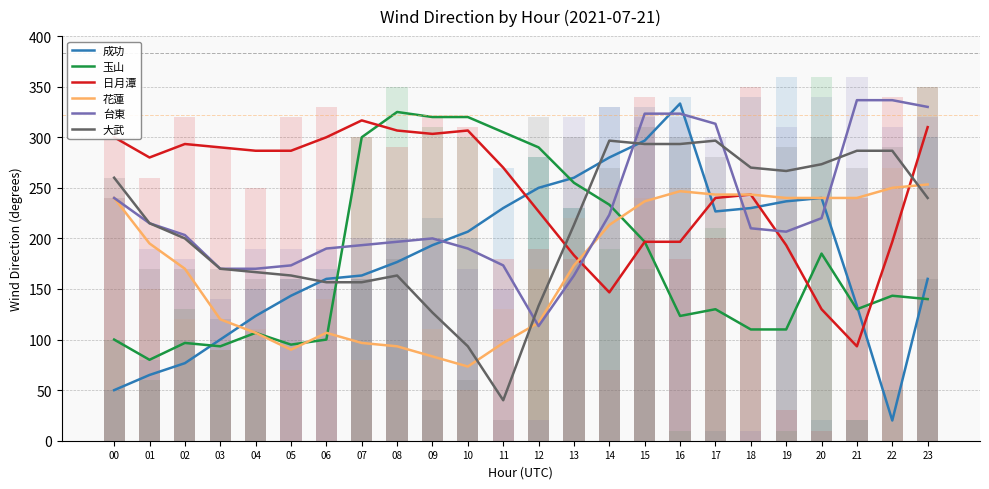

What is the difference between the highest and lowest values at 03?

196.7